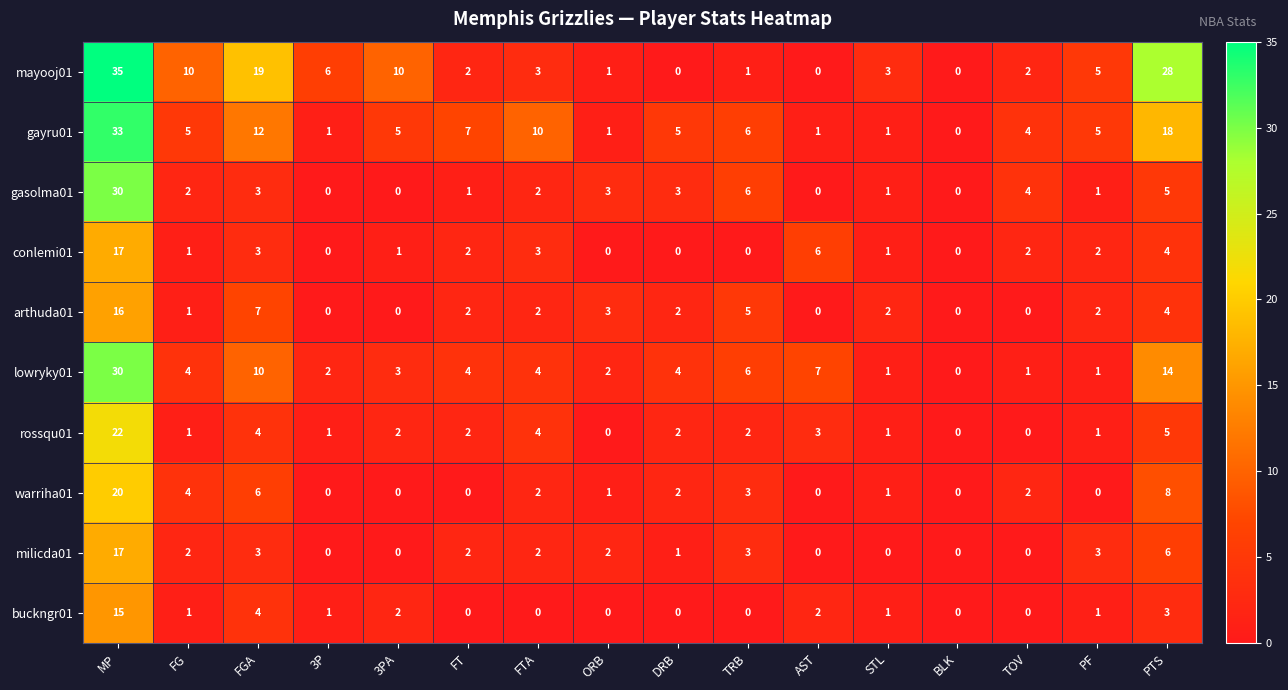

What is the maximum value shown in the chart?

35